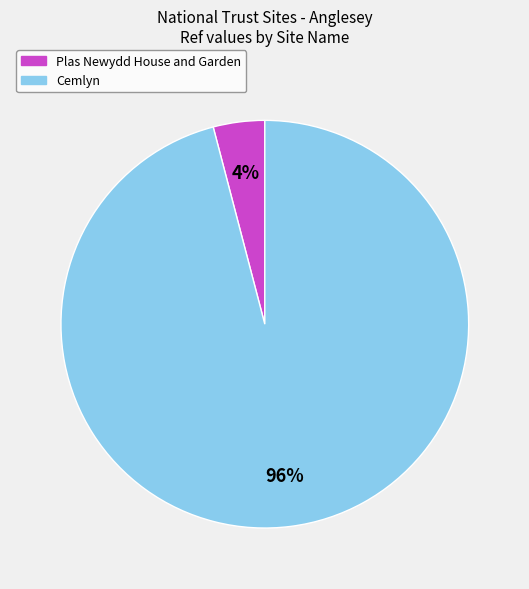

Rank the categories by value from highest to lowest.

Cemlyn, Plas Newydd House and Garden